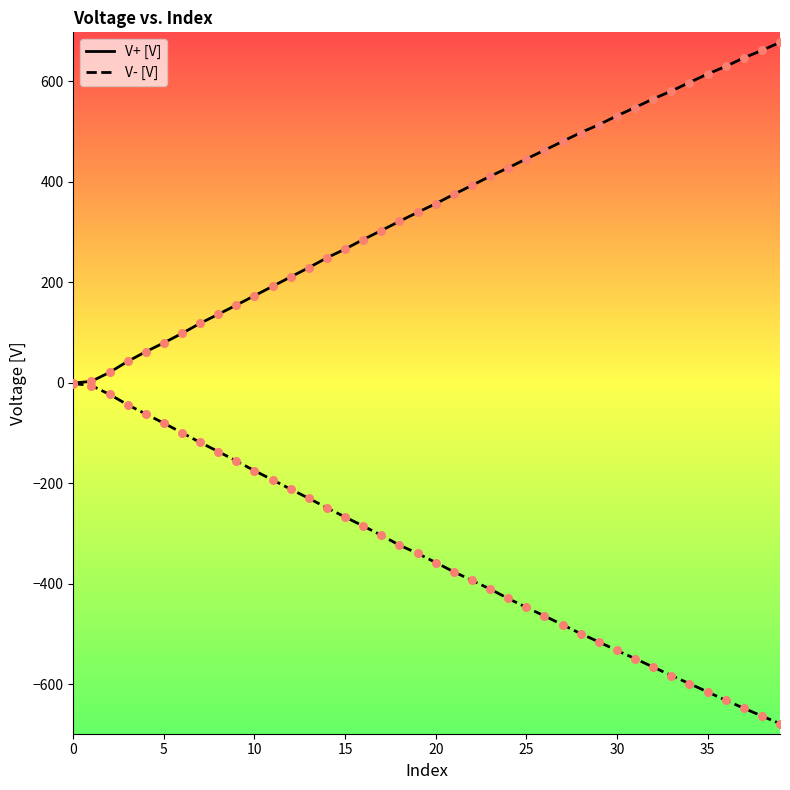

Which series has the largest total across all categories?

V+ [V]